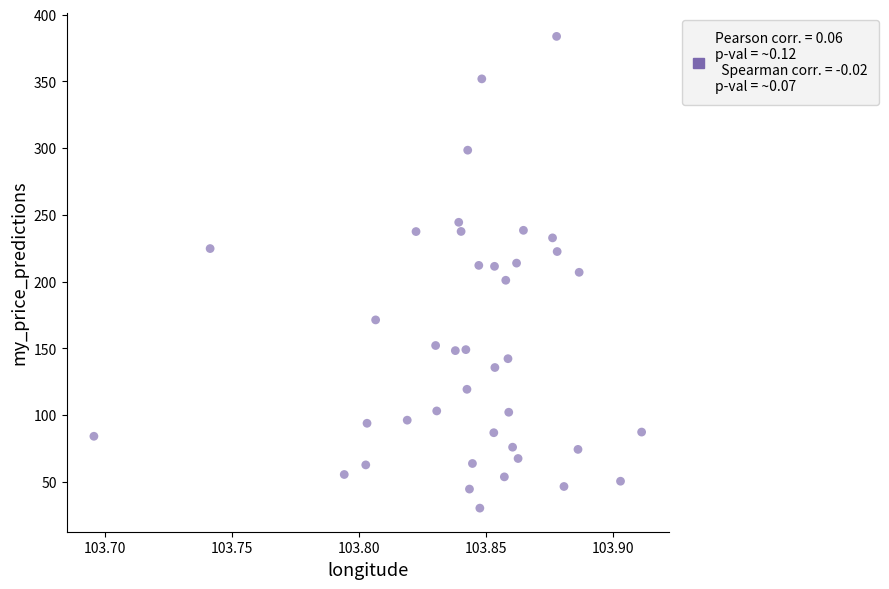

What is the range of Y values (max minus min)?

353.6